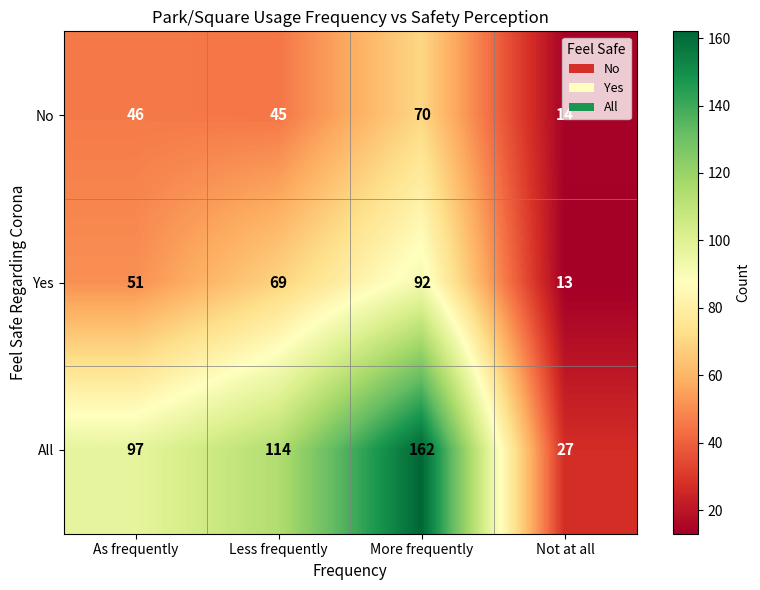

At which label is No closest to 42?

Less frequently